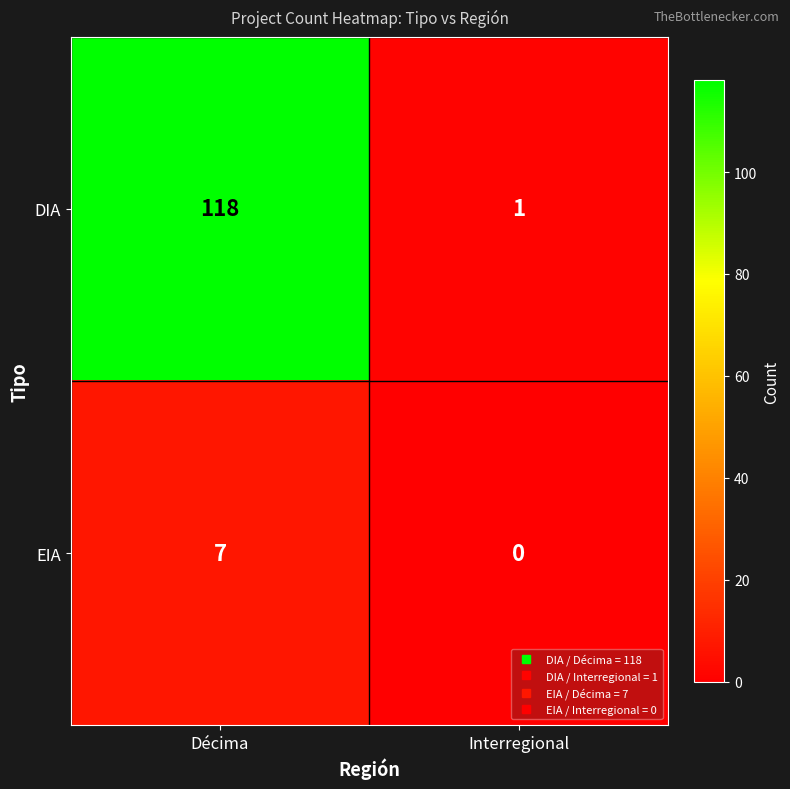

Reading left to right, list all the values displayed in this chart.

DIA: 118	1
EIA: 7	0